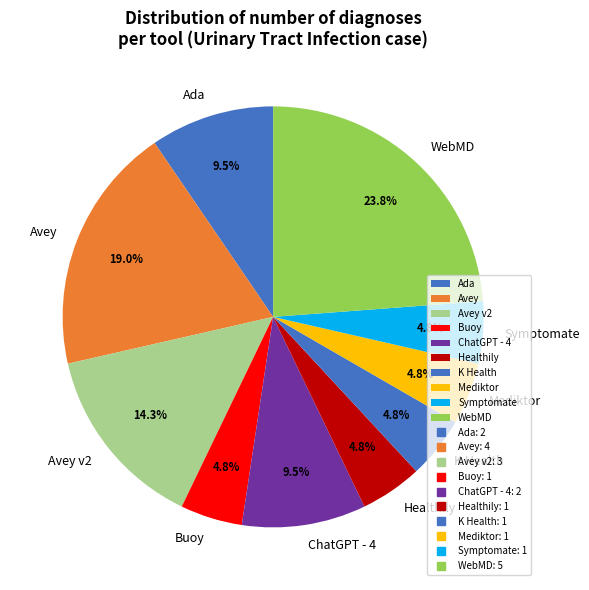

Between Buoy and WebMD, which is larger?

WebMD